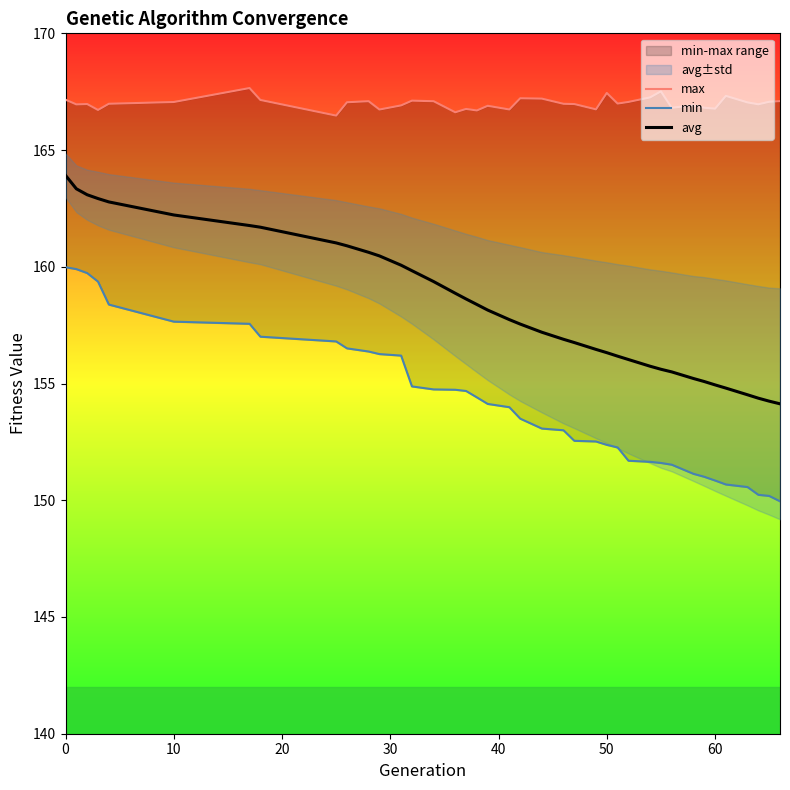

The avg series shows 237.5 at 10. True or false?

False